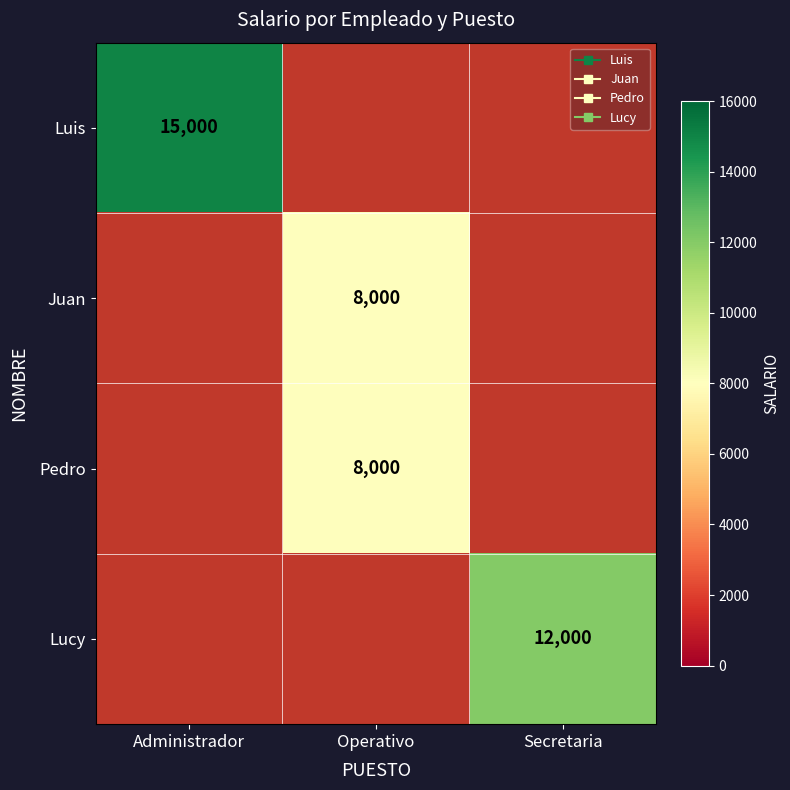

Between Secretaria and Operativo, which is larger?

Operativo